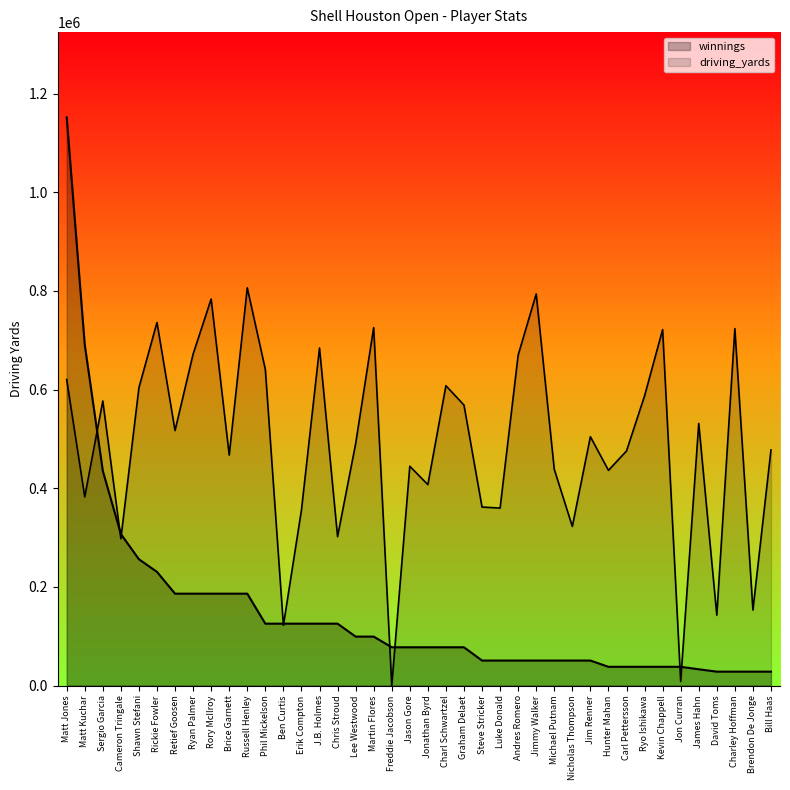

At which label does winnings first exceed 77568?

Matt Jones